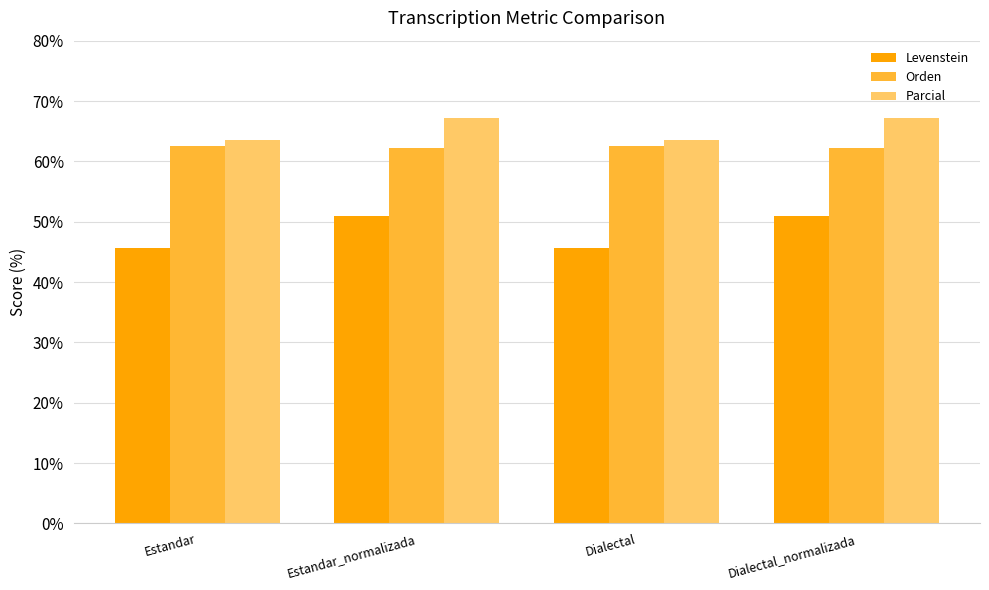

How many data points in Parcial are less than 67?

2